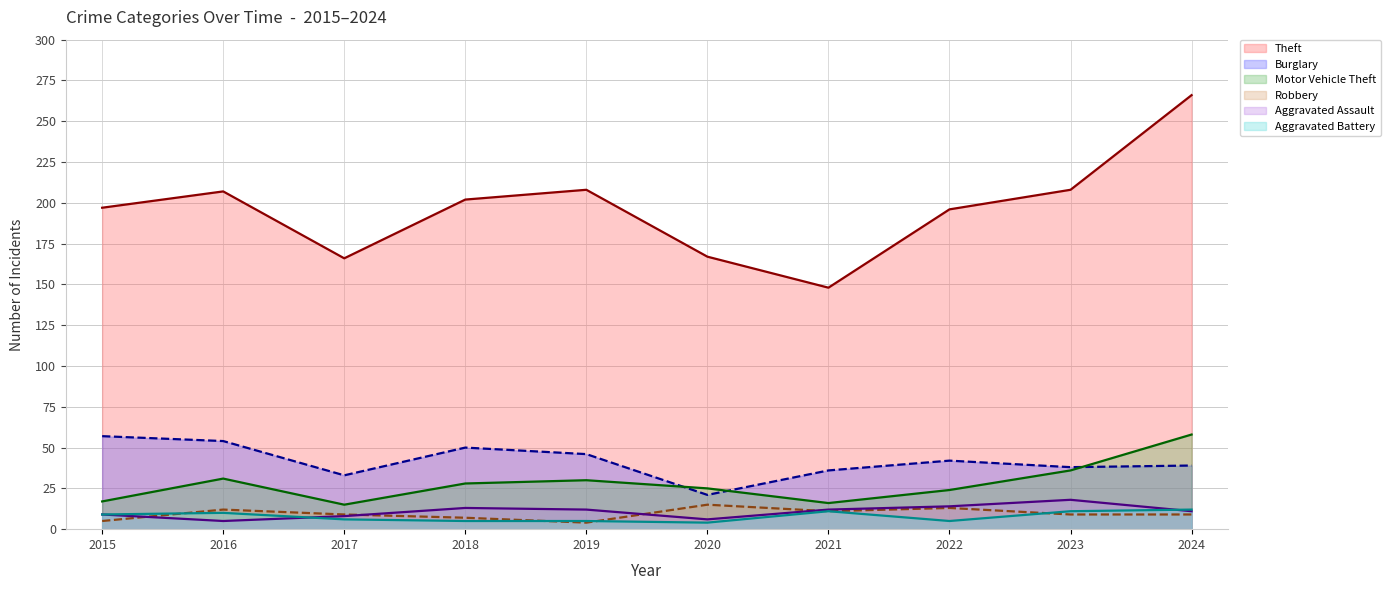

Where is Motor Vehicle Theft (line) nearest to the value 36?

2023